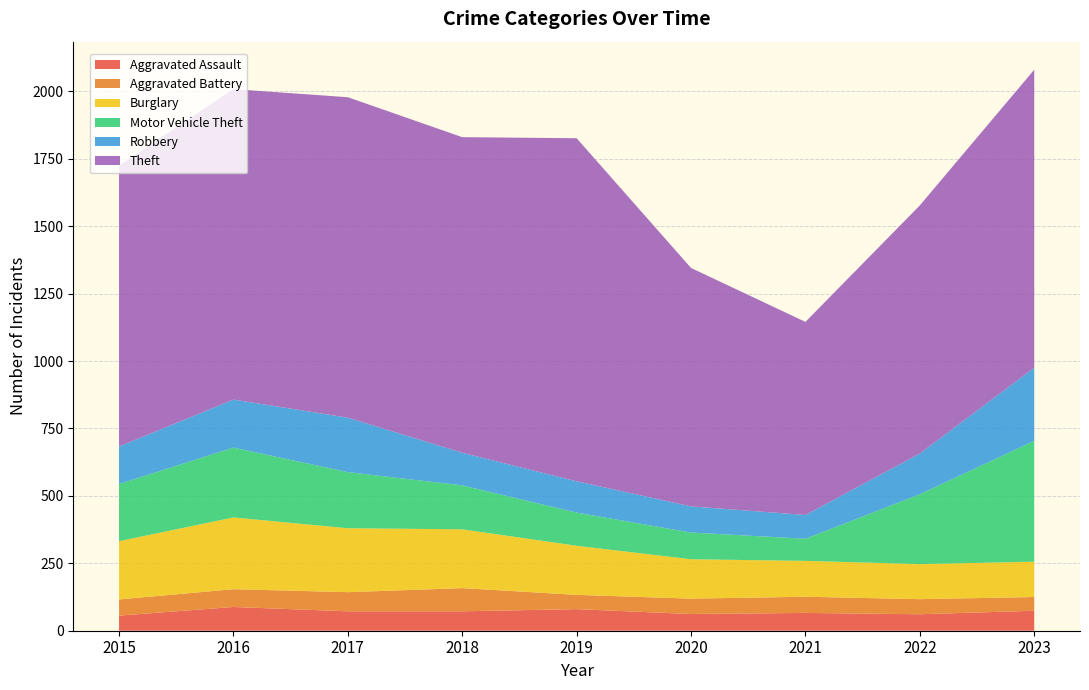

Reading right to left, list all the values displayed in this chart.

Aggravated Assault: 74	61	66	62	80	72	72	88	56
Aggravated Battery: 51	56	60	57	53	86	71	66	60
Burglary: 131	130	133	146	182	218	237	266	216
Motor Vehicle Theft: 448	259	82	99	123	163	208	259	212
Robbery: 271	151	88	97	116	121	202	178	139
Theft: 1105	920	716	884	1272	1170	1188	1151	1041